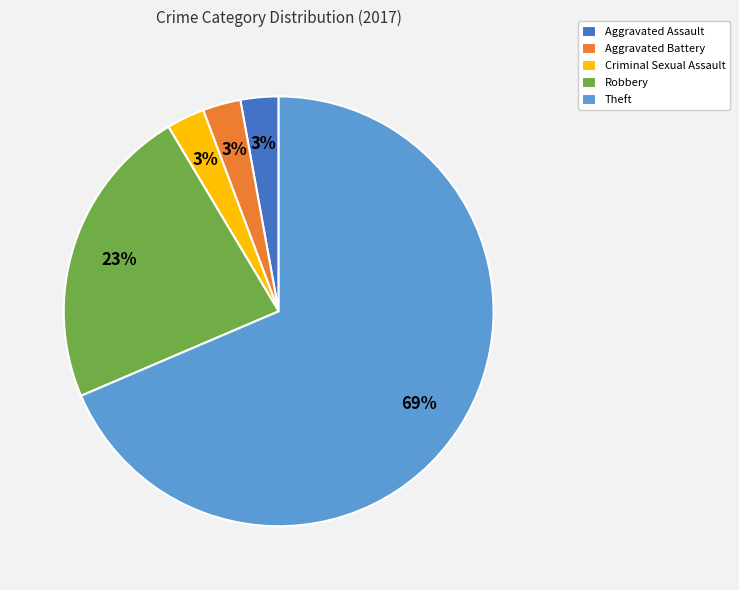

Count the number of slices in the pie.

5